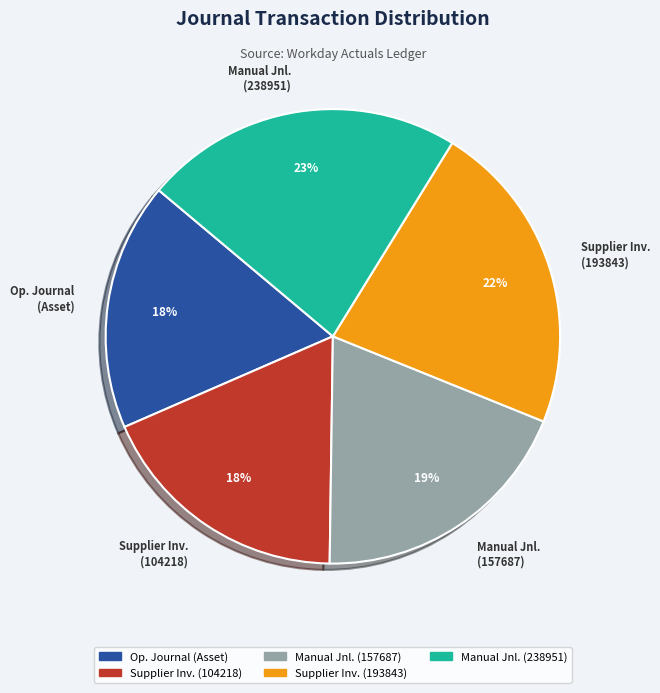

What is the ratio of the value at Manual Jnl. (157687) to the value at Supplier Inv. (193843)?

0.9